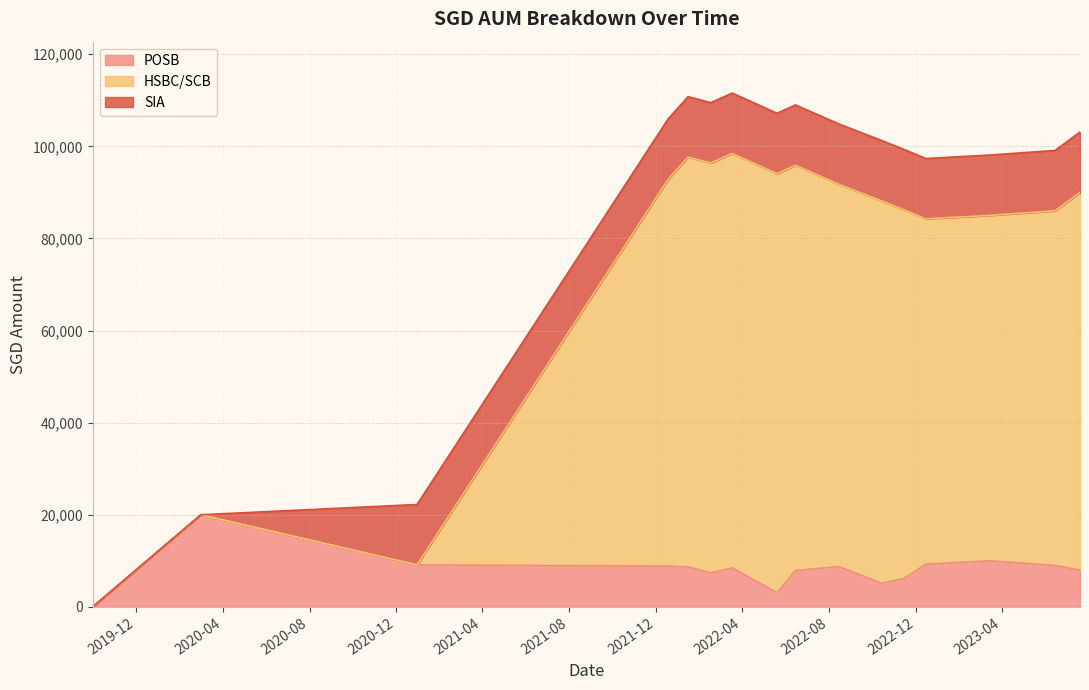

Which series has the largest range (max minus min)?

HSBC/SCB